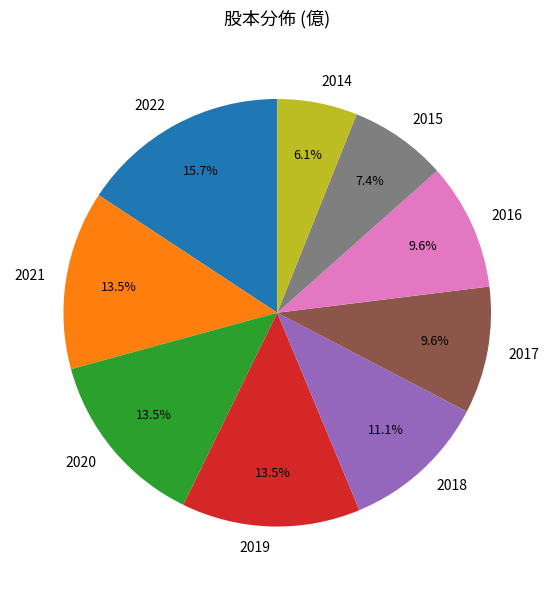

Is the sum of 2014 and 2018 greater than half?

No